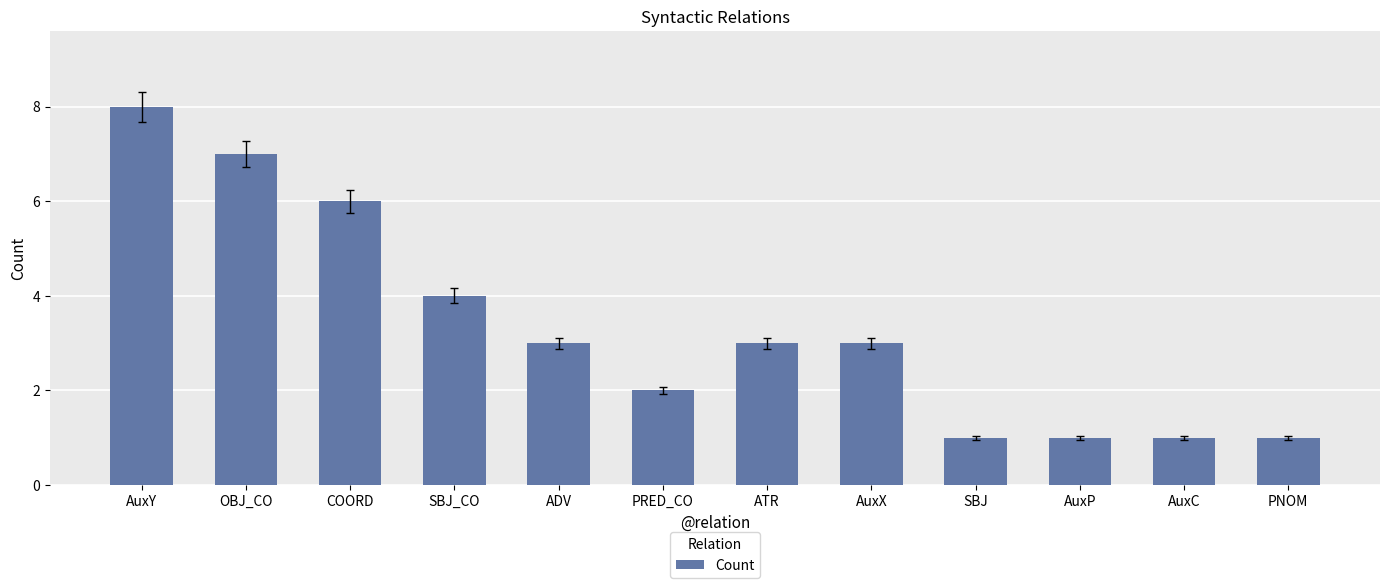

What is the maximum value shown in the chart?

8